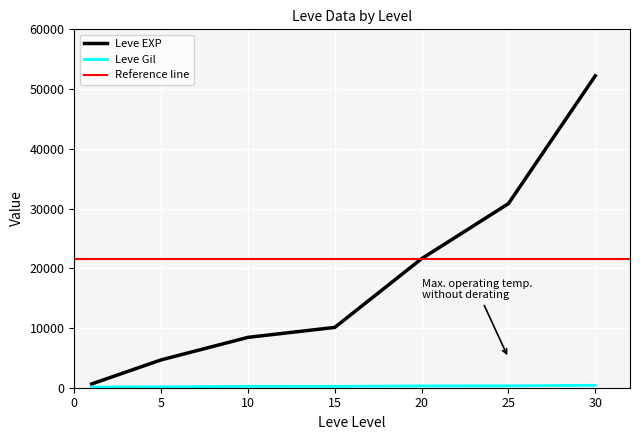

What is the highest value of the Leve Gil series?

410